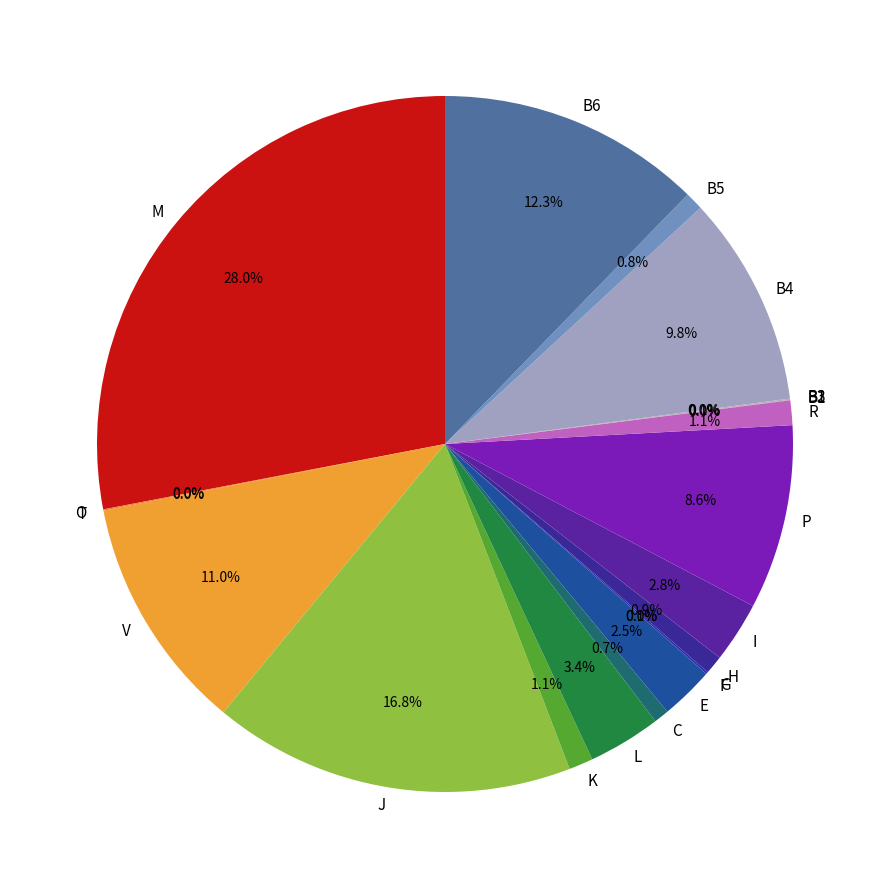

Is there a majority slice in this chart?

No